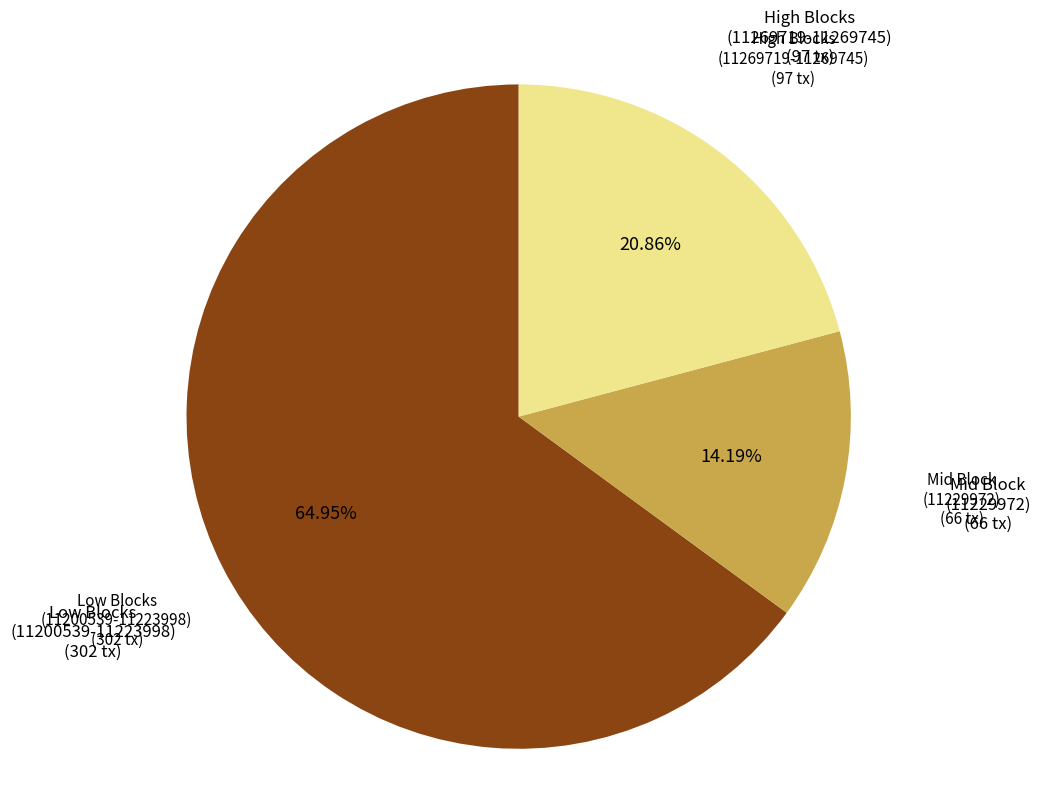

Is there a majority slice in this chart?

Yes